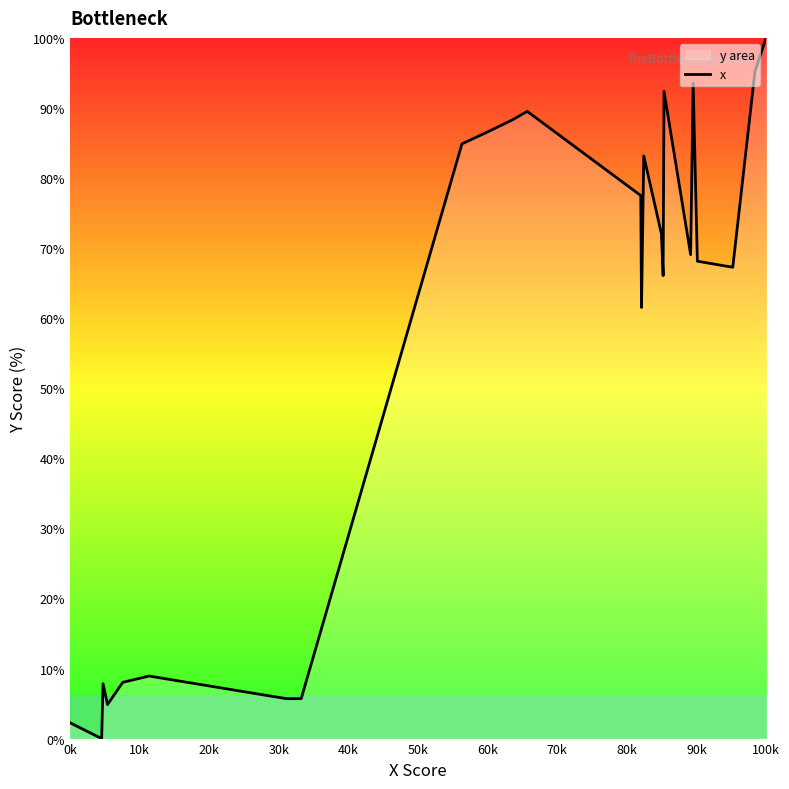

Reading right to left, list all the values displayed in this chart.

100.0	95.2	67.3	68.1	93.5	69.1	92.4	66.1	72.1	83.2	83.2	61.5	77.5	89.5	88.4	86.4	84.9	5.7	5.7	8.9	8.0	4.8	5.6	7.8	0.0	2.3